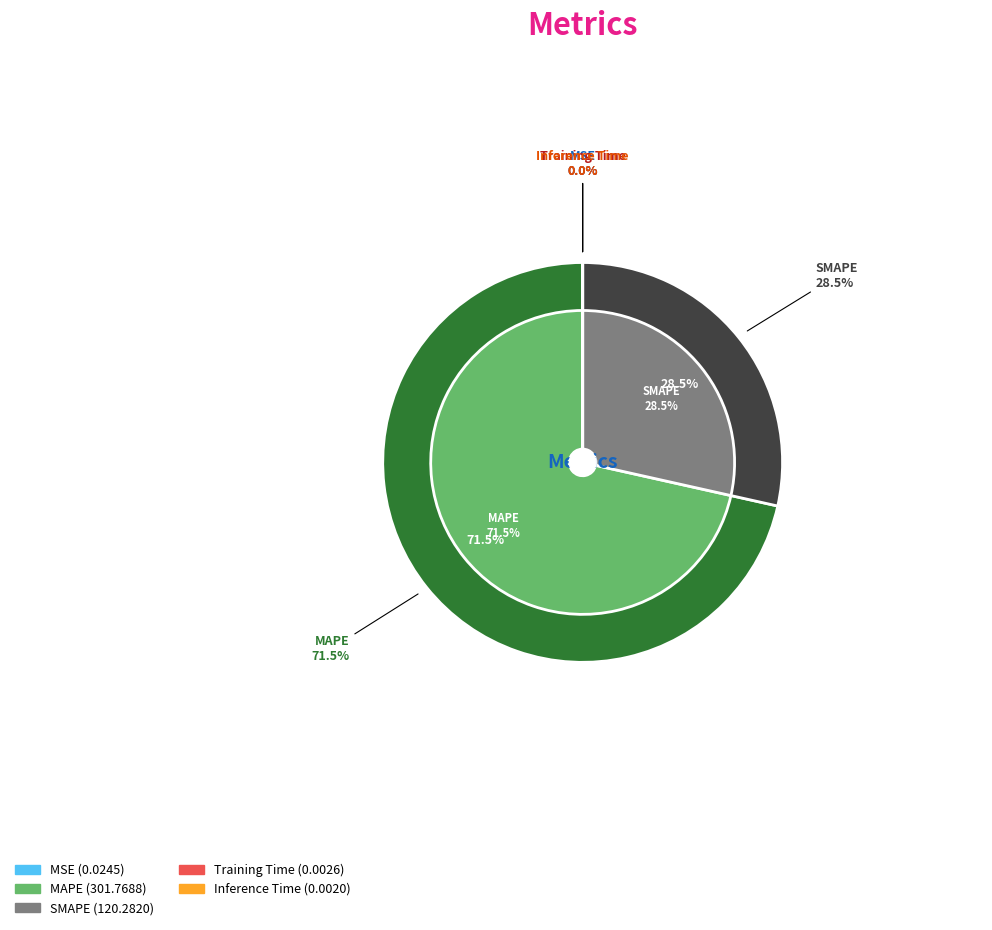

What is the change in value from MAPE to Training Time?

-301.8